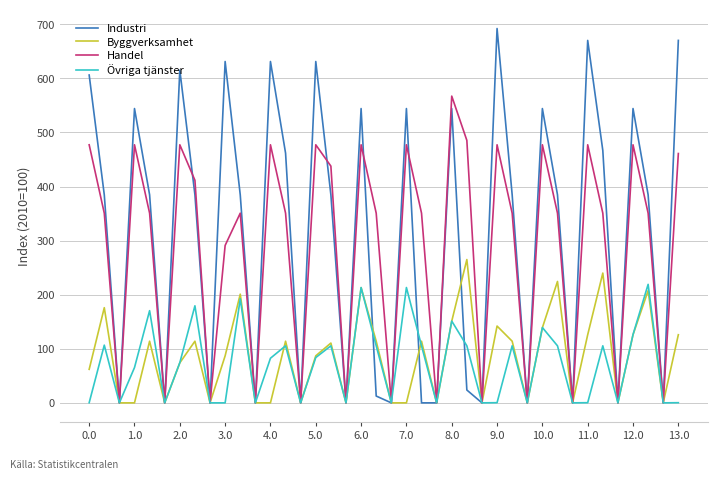

Which series has the largest range (max minus min)?

Industri